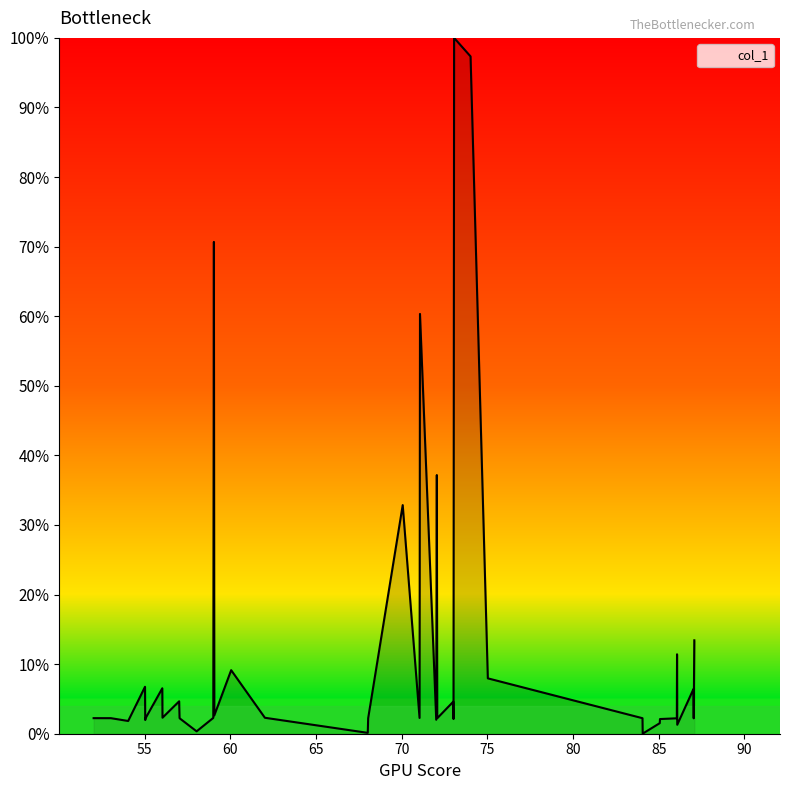

How many lines are shown in the chart?

1